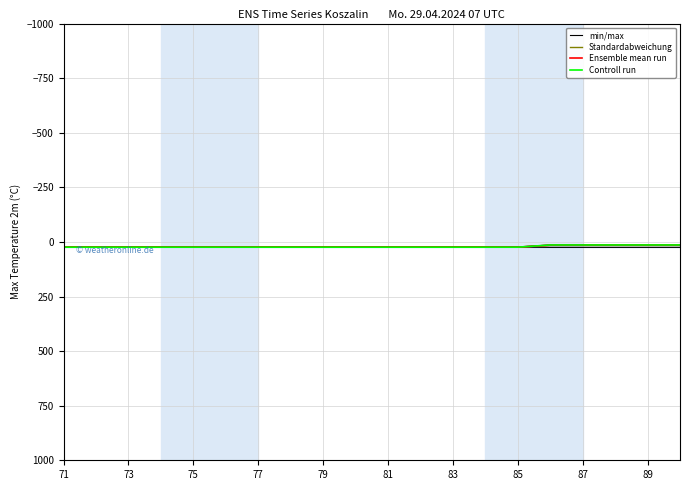

True or false: Controll run and Standardabweichung cross at least once.

False